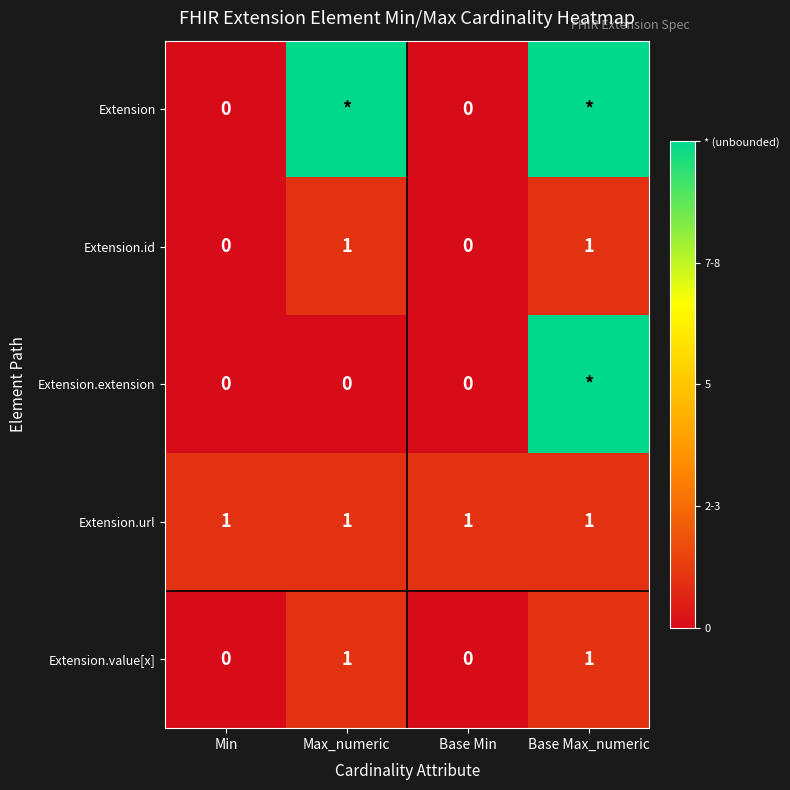

What is the sum of all Extension.url values?

4